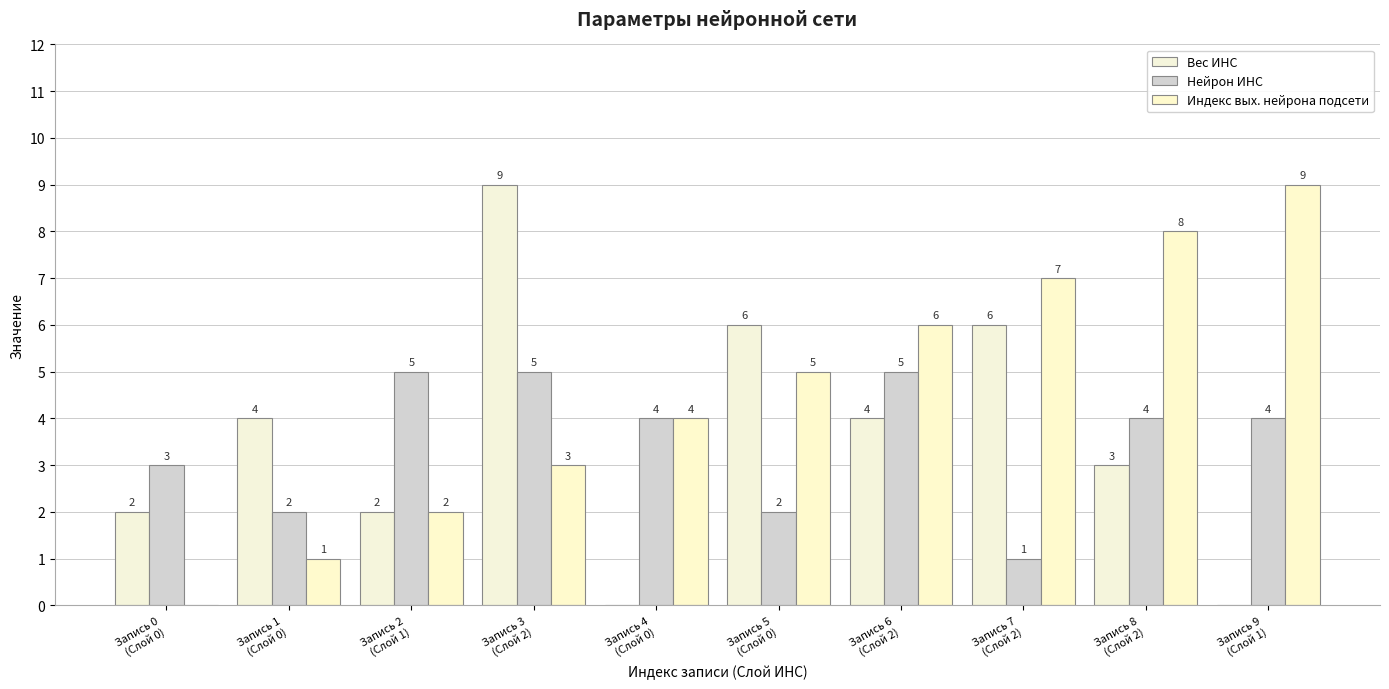

What is the label of the 5th bar from the left?

Запись 4
(Слой 0)